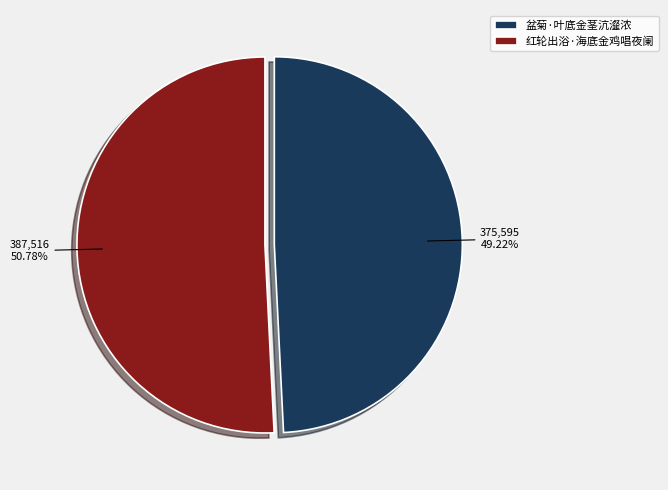

What is the smallest slice in the pie chart?

盆菊·叶底金茎沆瀣浓